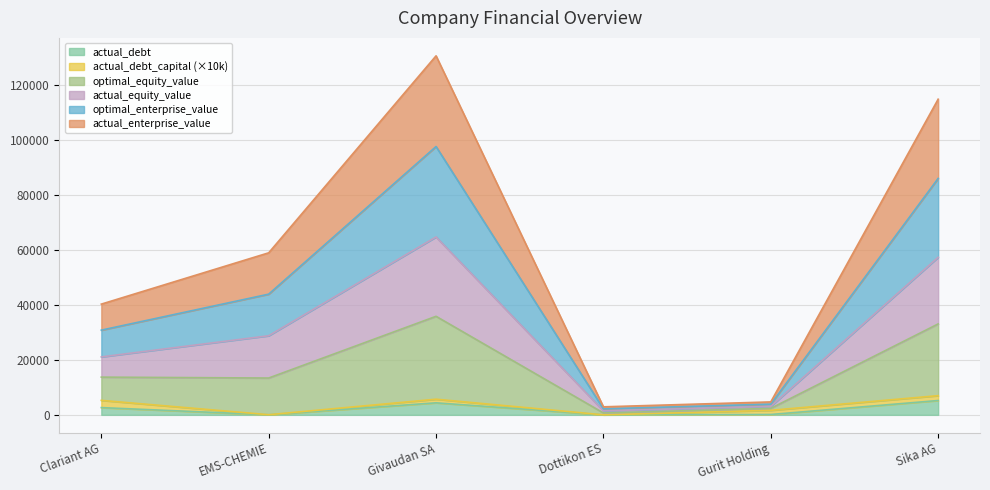

What is the total value across all series at Givaudan SA?

130570.4